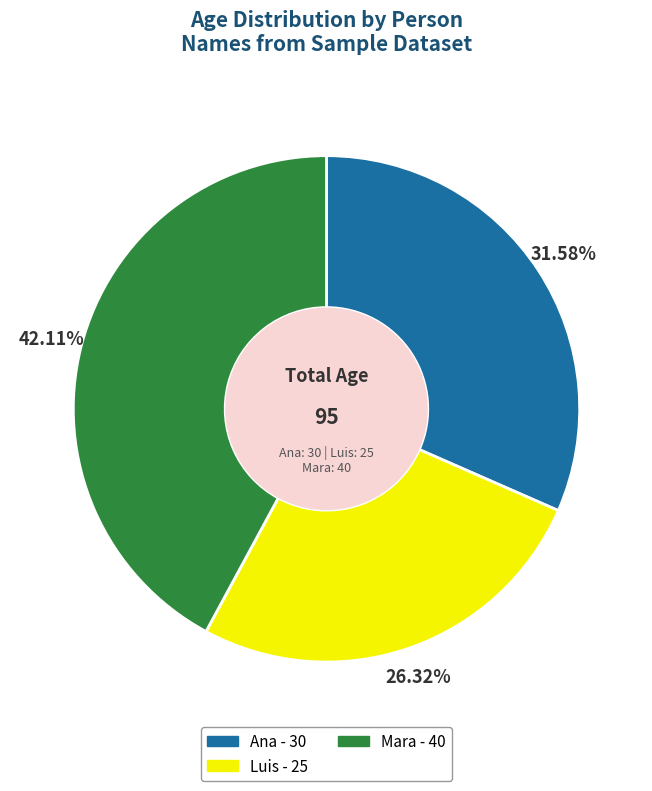

Is there any slice that represents more than half of the pie?

No